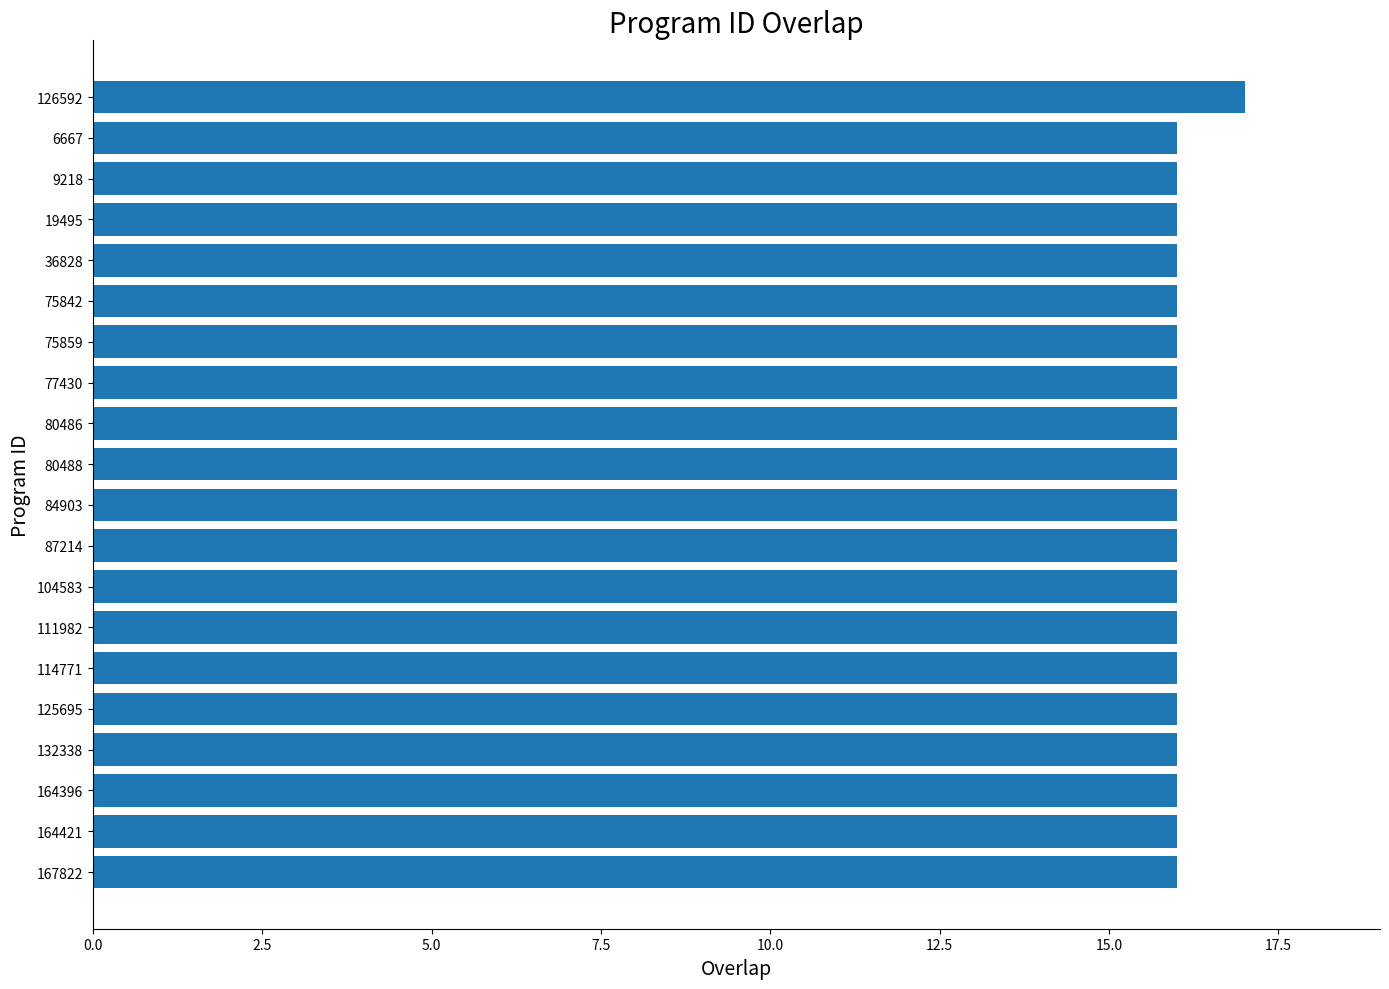

What is the difference between the maximum and minimum values?

1